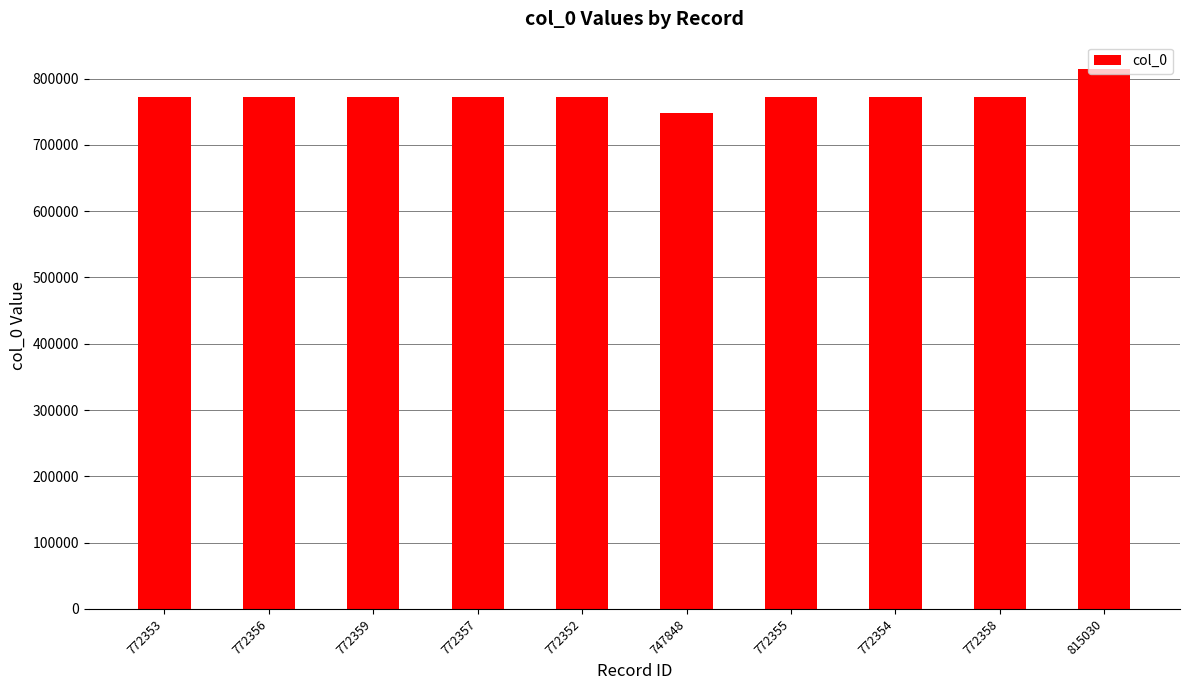

What is the difference between the maximum and minimum values?

67182